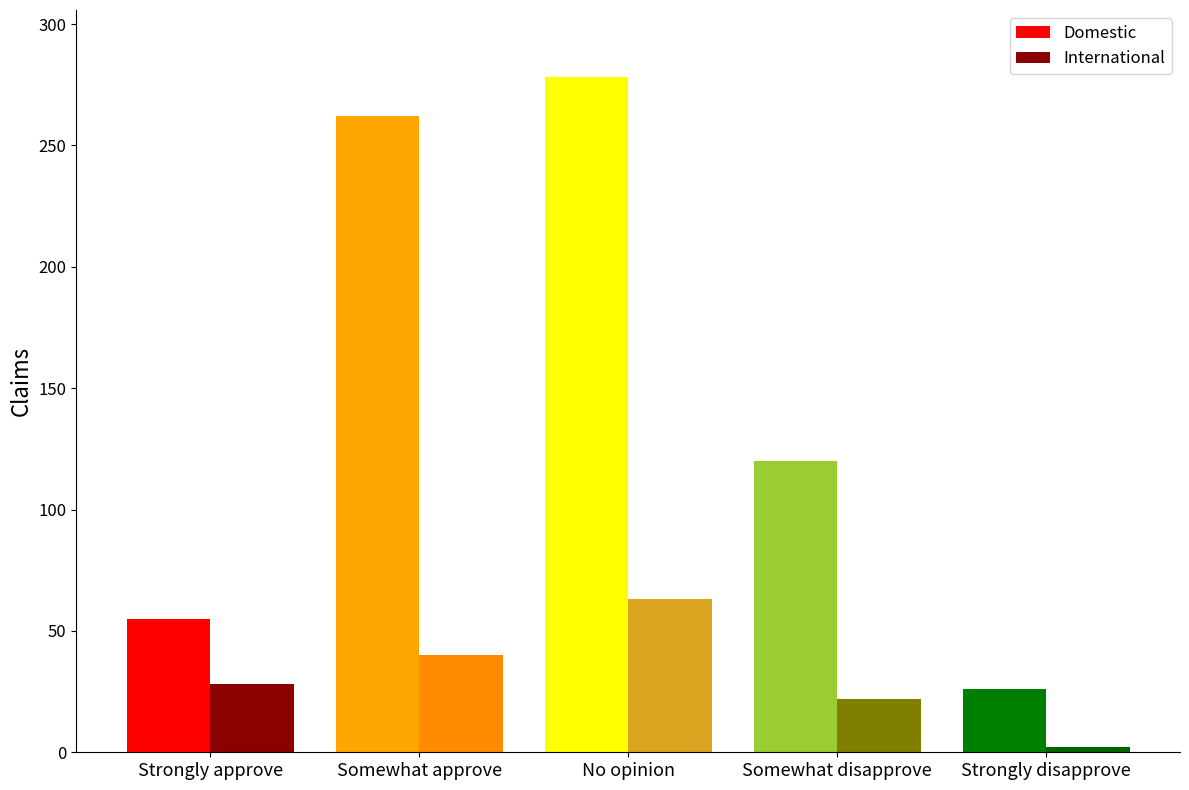

The International series shows 28 at Strongly approve. True or false?

True